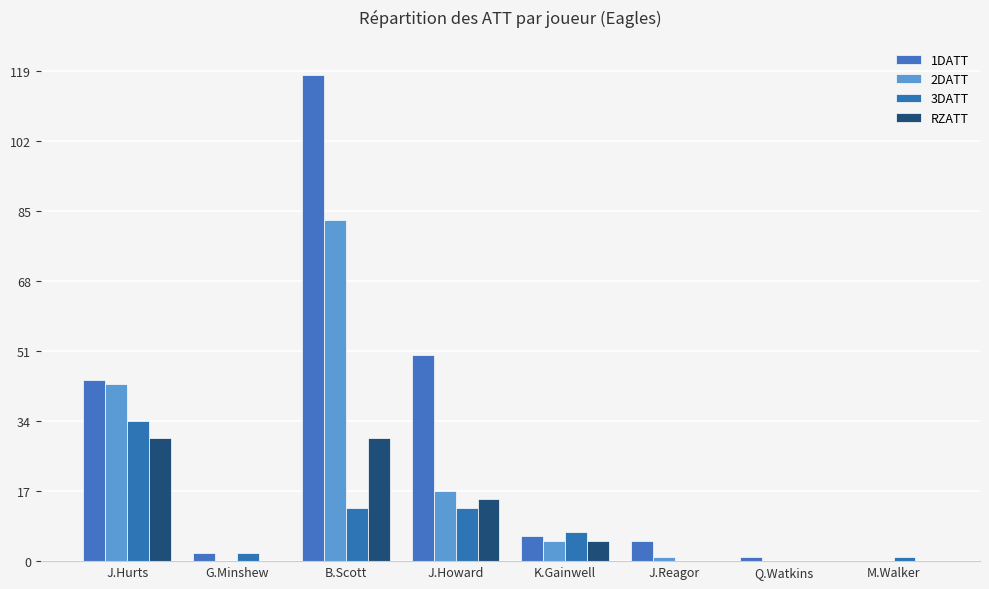

What is the difference between the 2DATT values at J.Hurts and M.Walker?

43